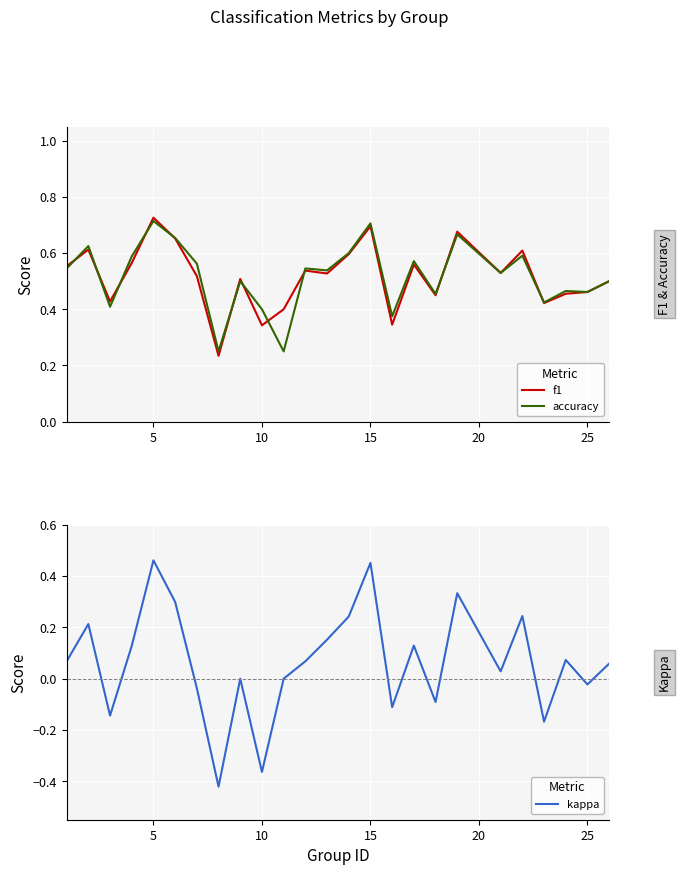

Which series has the largest total across all categories?

accuracy